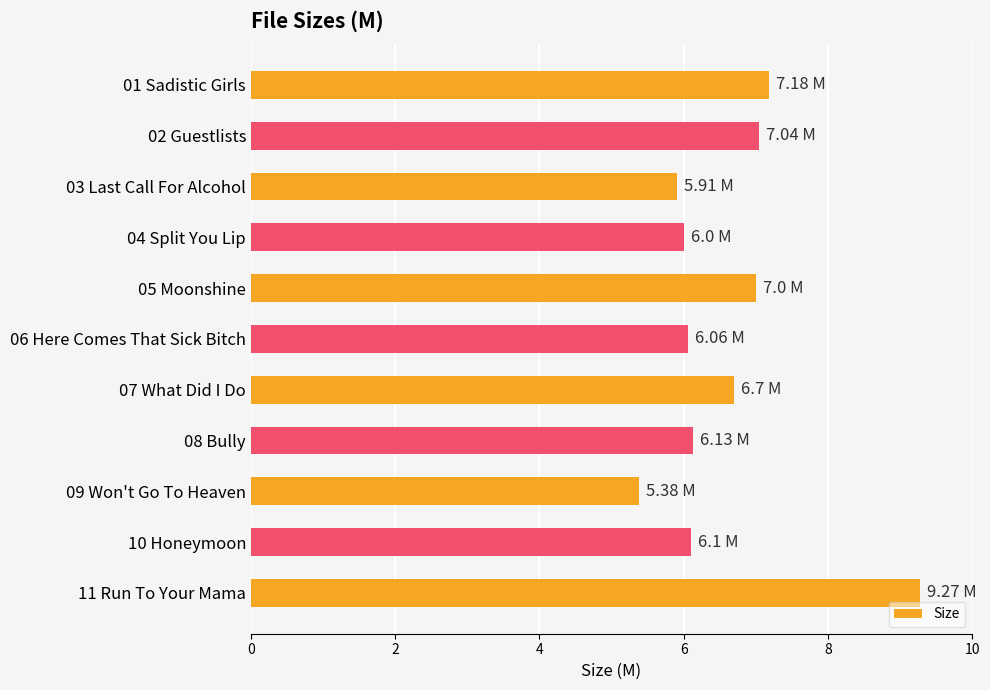

What is the difference between the values at 02 Guestlists and 07 What Did I Do?

0.3